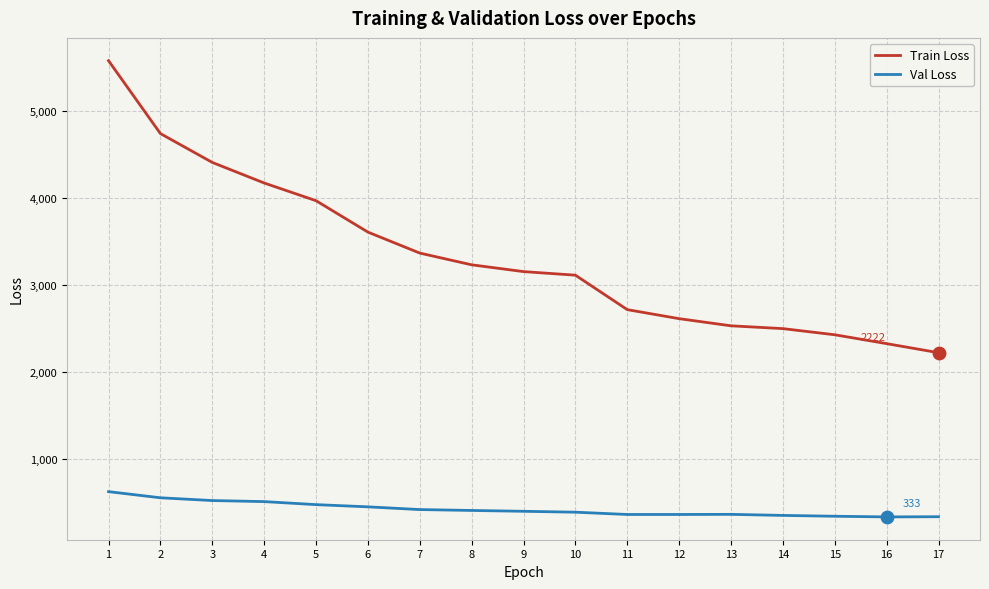

At which category is the sum across all series the highest?

1